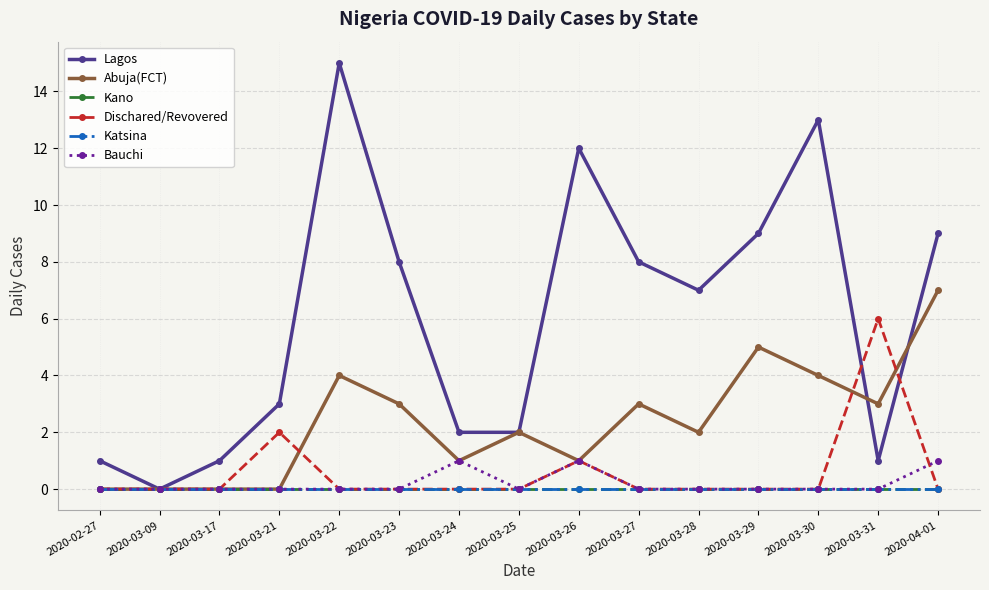

Is this an area chart (filled region under the line)?

No